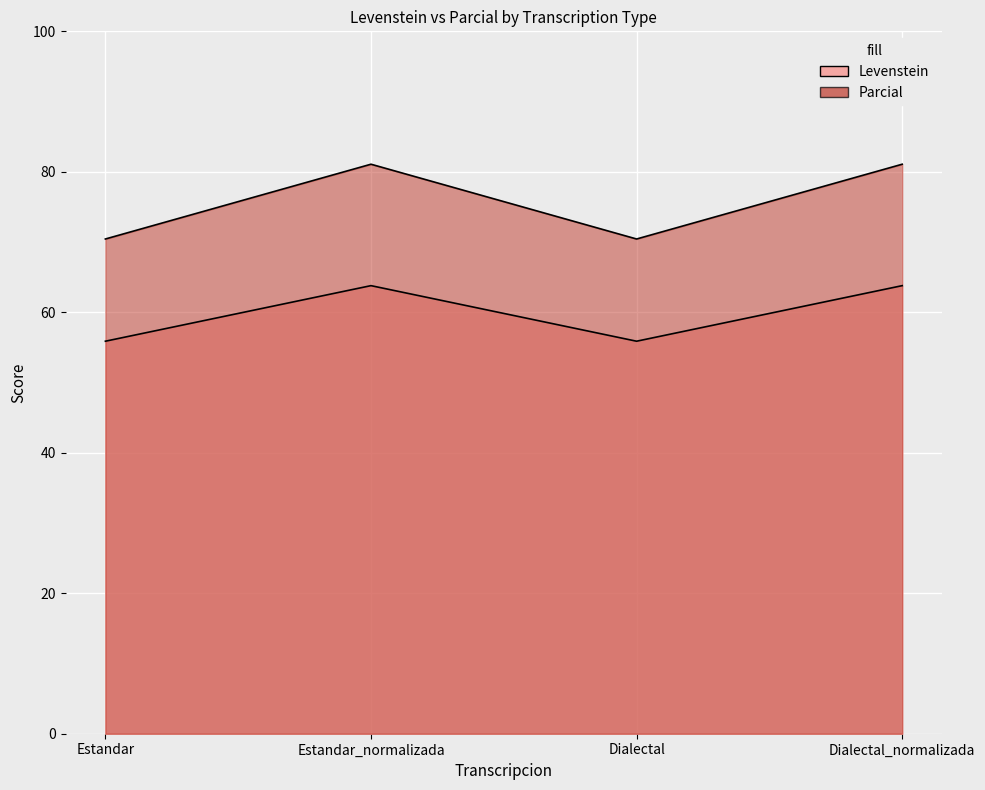

How many Parcial values are between 55 and 63?

2